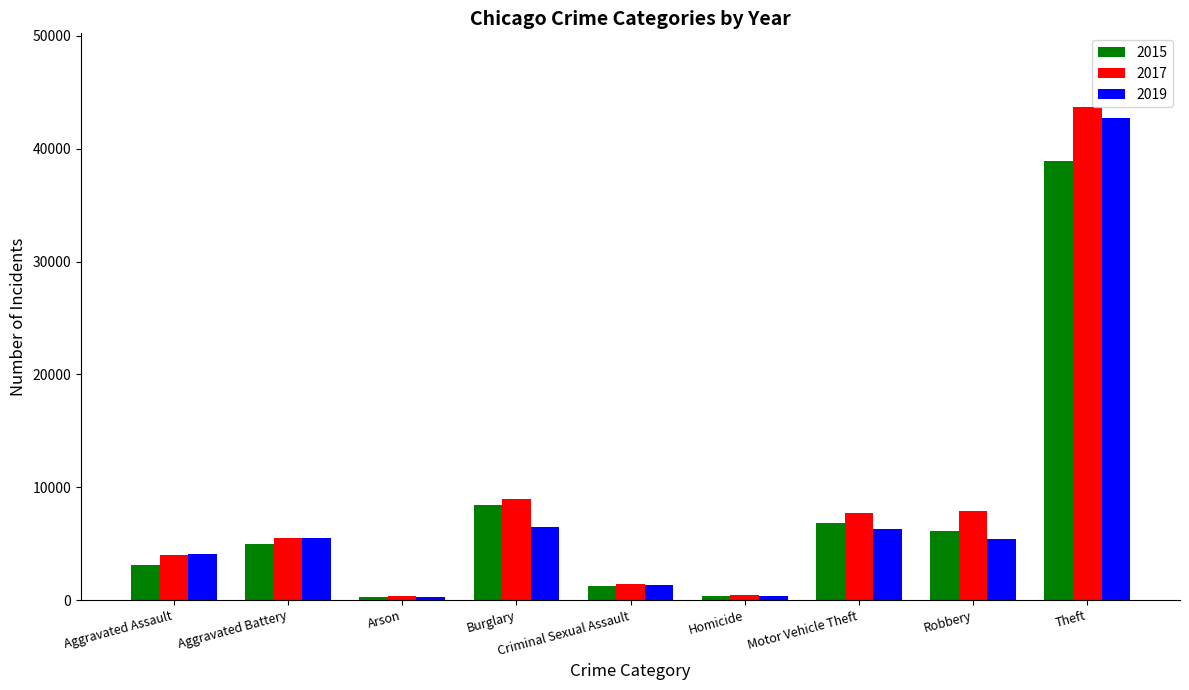

What is the lowest value of the 2015 series?

297